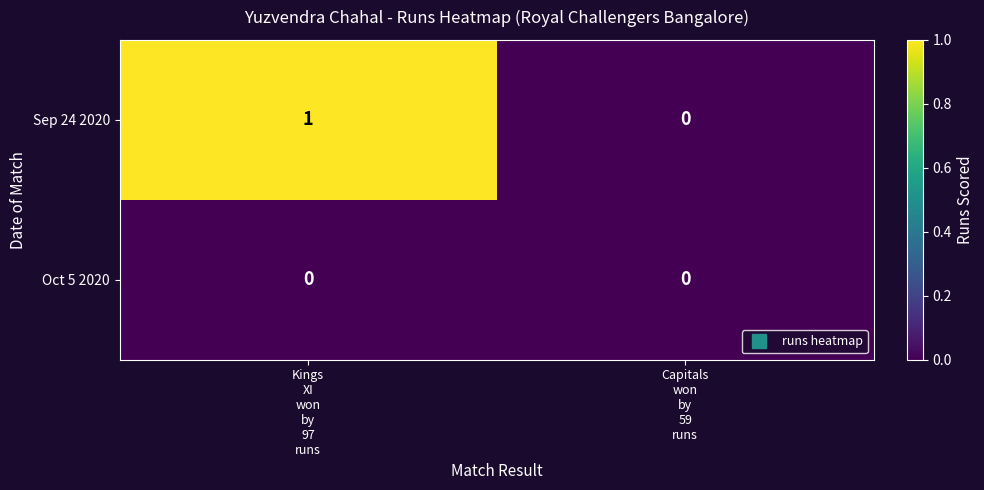

Rank the series at Kings
XI
won
by
97
runs from lowest to highest value.

Oct 5 2020, Sep 24 2020